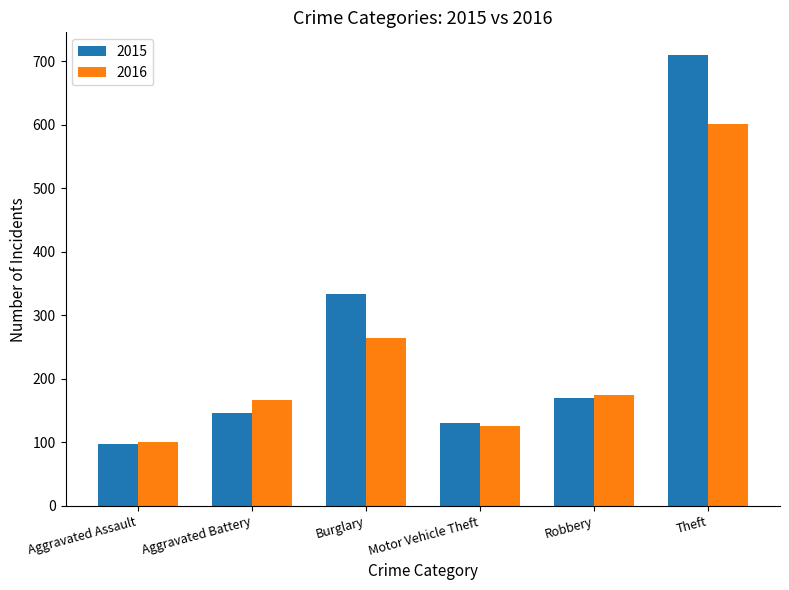

What is the sum of the 2016 values at Aggravated Assault and Motor Vehicle Theft?

227